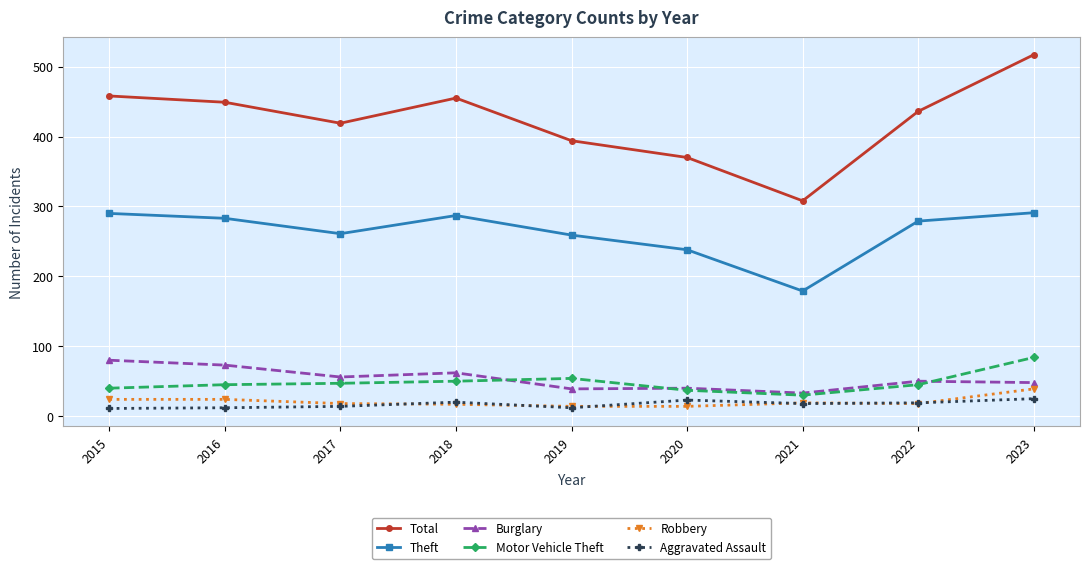

How many lines are shown in the chart?

6